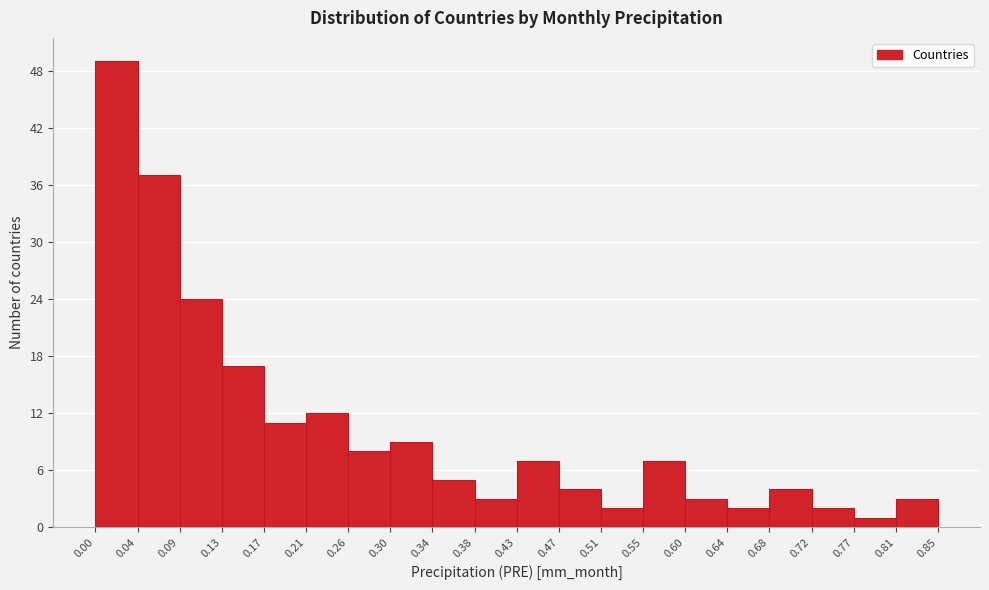

Reading left to right, list every bar in this chart as the range it spans on the x-axis followed by its height. The values are not printed on the chart, so give them approximately, as read against the axis.

0.00 to 0.04: 49
0.04 to 0.09: 37
0.09 to 0.13: 24
0.13 to 0.17: 17
0.17 to 0.21: 11
0.21 to 0.26: 12
0.26 to 0.30: 8
0.30 to 0.34: 9
0.34 to 0.38: 5
0.38 to 0.43: 3
0.43 to 0.47: 7
0.47 to 0.51: 4
0.51 to 0.55: 2
0.55 to 0.60: 7
0.60 to 0.64: 3
0.64 to 0.68: 2
0.68 to 0.72: 4
0.72 to 0.77: 2
0.77 to 0.81: 1
0.81 to 0.85: 3